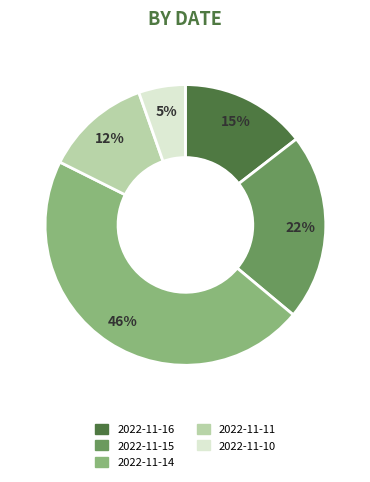

What is the ratio of the value at 2022-11-14 to the value at 2022-11-11?

3.8